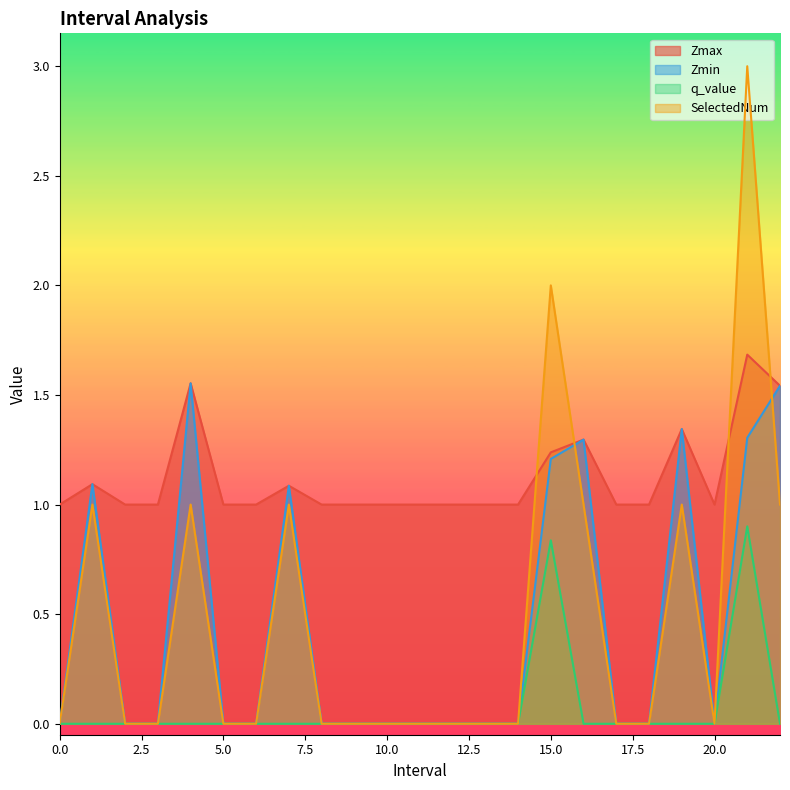

At which label does Zmin reach its peak?

4.0